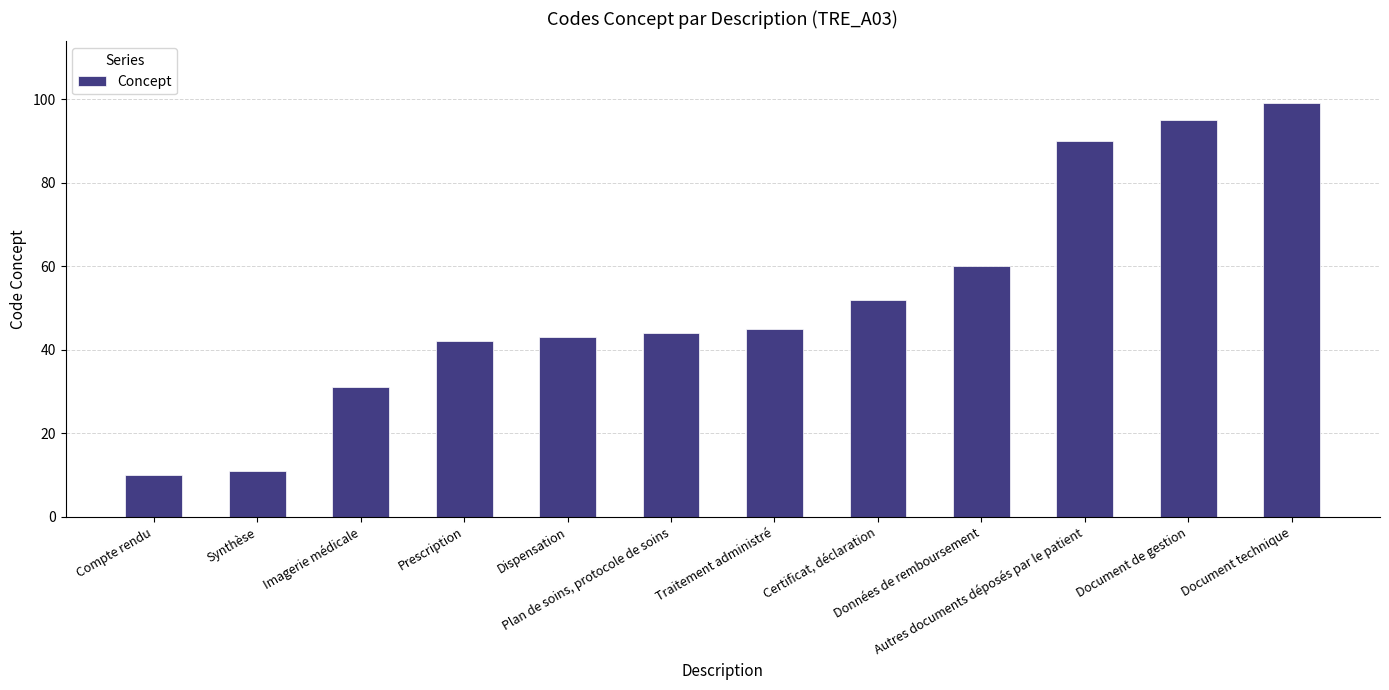

Reading right to left, what are all the values shown in this chart?

Document technique=99	Document de gestion=95	Autres documents déposés par le patient=90	Données de remboursement=60	Certificat, déclaration=52	Traitement administré=45	Plan de soins, protocole de soins=44	Dispensation=43	Prescription=42	Imagerie médicale=31	Synthèse=11	Compte rendu=10